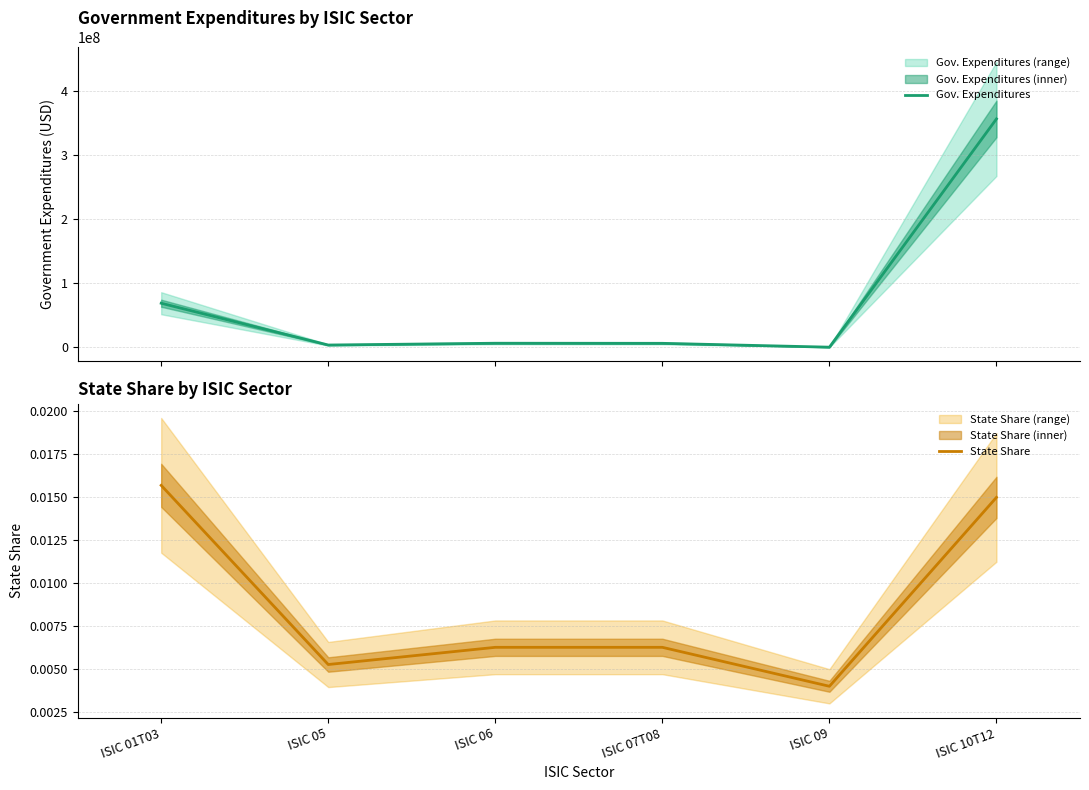

How many lines are shown in the chart?

2